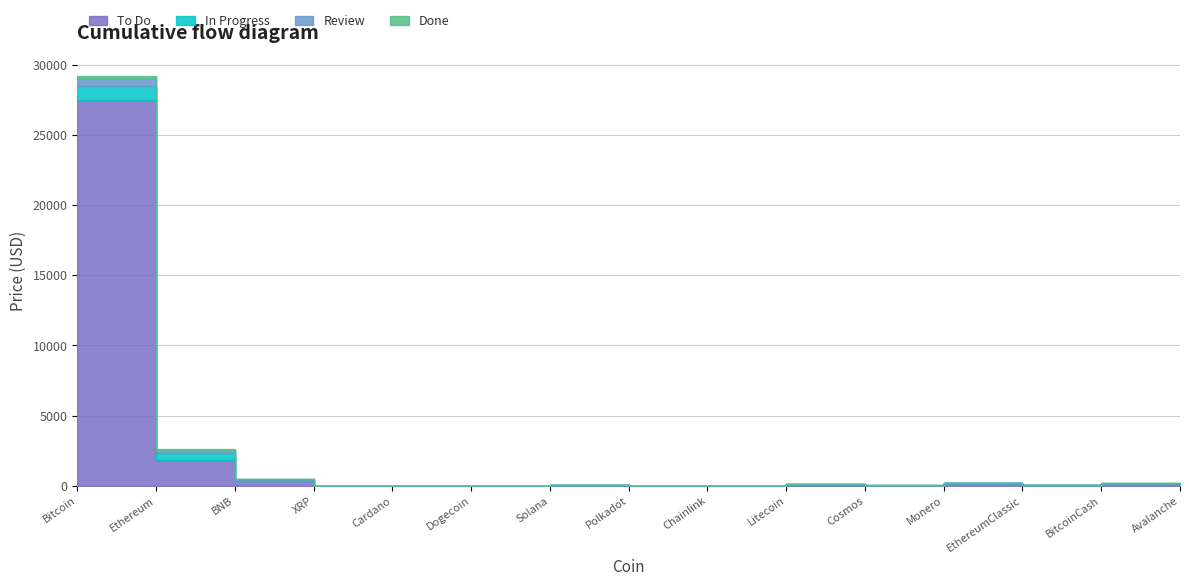

Reading left to right, transcribe all the data shown in this chart.

To Do: Bitcoin=27510.5	Ethereum=1847.0	BNB=320.9	XRP=0.4	Cardano=0.4	Dogecoin=0.1	Solana=21.4	Polkadot=5.5	Chainlink=6.7	Litecoin=82.4	Cosmos=11.3	Monero=157.4	EthereumClassic=18.6	BitcoinCash=116.6	Avalanche=15.4
In Progress: Bitcoin=1000.0	Ethereum=500.0	BNB=100.0	XRP=0.1	Cardano=0.1	Dogecoin=0.0	Solana=5.0	Polkadot=1.5	Chainlink=2.0	Litecoin=20.0	Cosmos=3.0	Monero=40.0	EthereumClassic=5.0	BitcoinCash=30.0	Avalanche=4.0
Review: Bitcoin=500.0	Ethereum=200.0	BNB=50.0	XRP=0.1	Cardano=0.1	Dogecoin=0.0	Solana=2.5	Polkadot=0.8	Chainlink=1.0	Litecoin=10.0	Cosmos=1.5	Monero=20.0	EthereumClassic=2.5	BitcoinCash=15.0	Avalanche=2.0
Done: Bitcoin=200.0	Ethereum=100.0	BNB=20.0	XRP=0.0	Cardano=0.0	Dogecoin=0.0	Solana=1.0	Polkadot=0.3	Chainlink=0.5	Litecoin=5.0	Cosmos=0.8	Monero=10.0	EthereumClassic=1.0	BitcoinCash=8.0	Avalanche=1.0